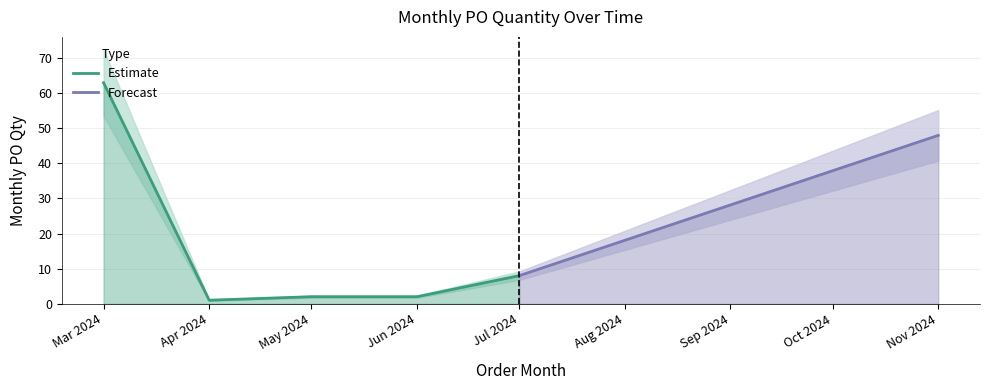

Is it true that the value at 2024-11-01 is 75?

False